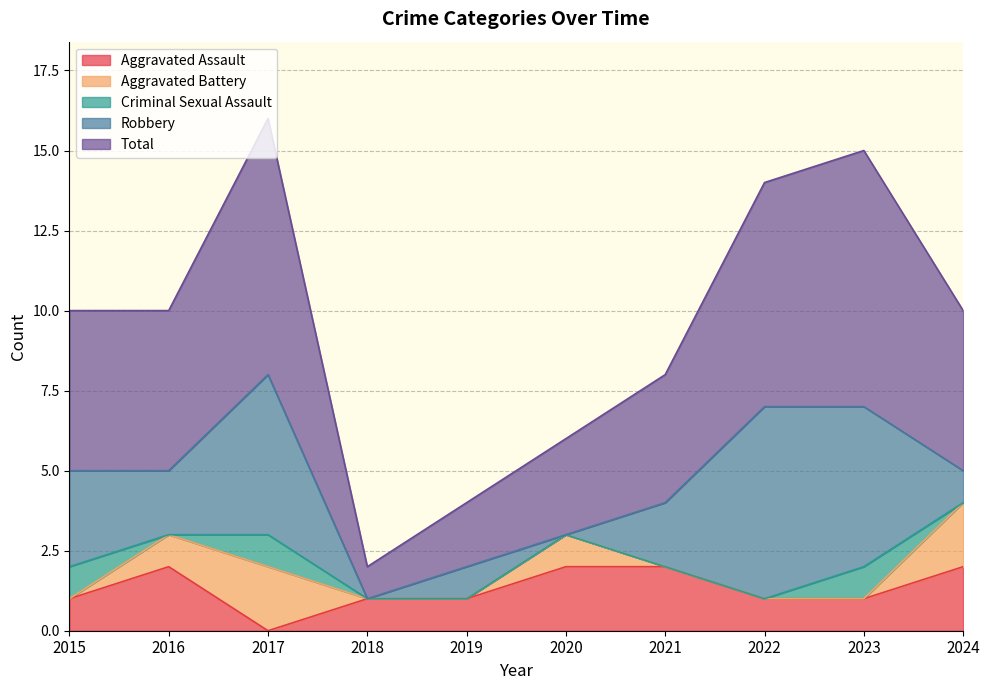

Where is Robbery nearest to the value 3?

2015